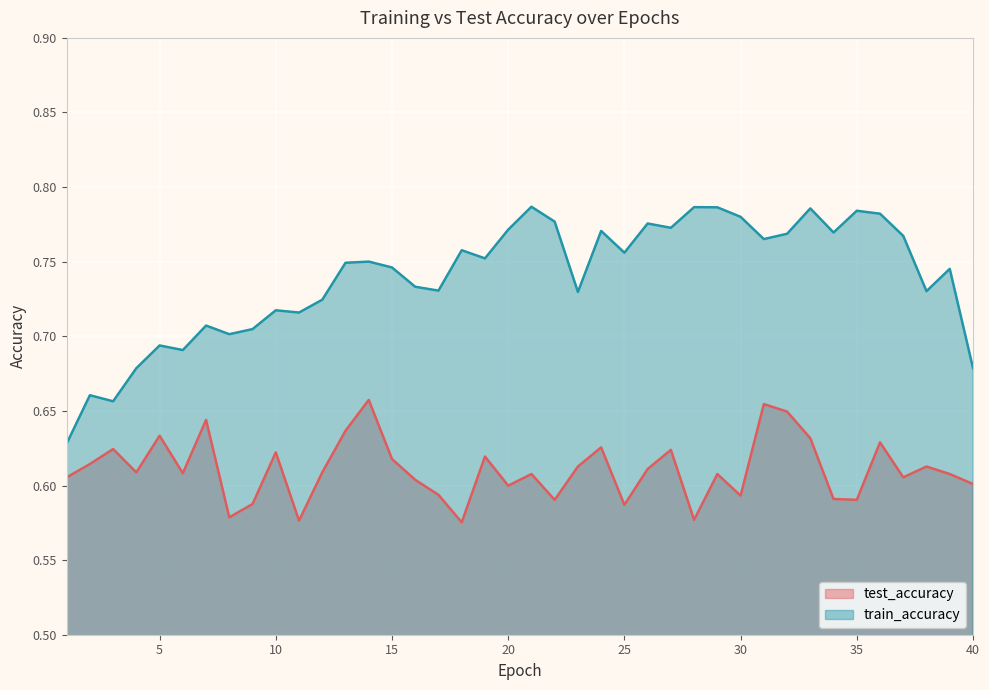

Read the test_accuracy value at 8.

0.6